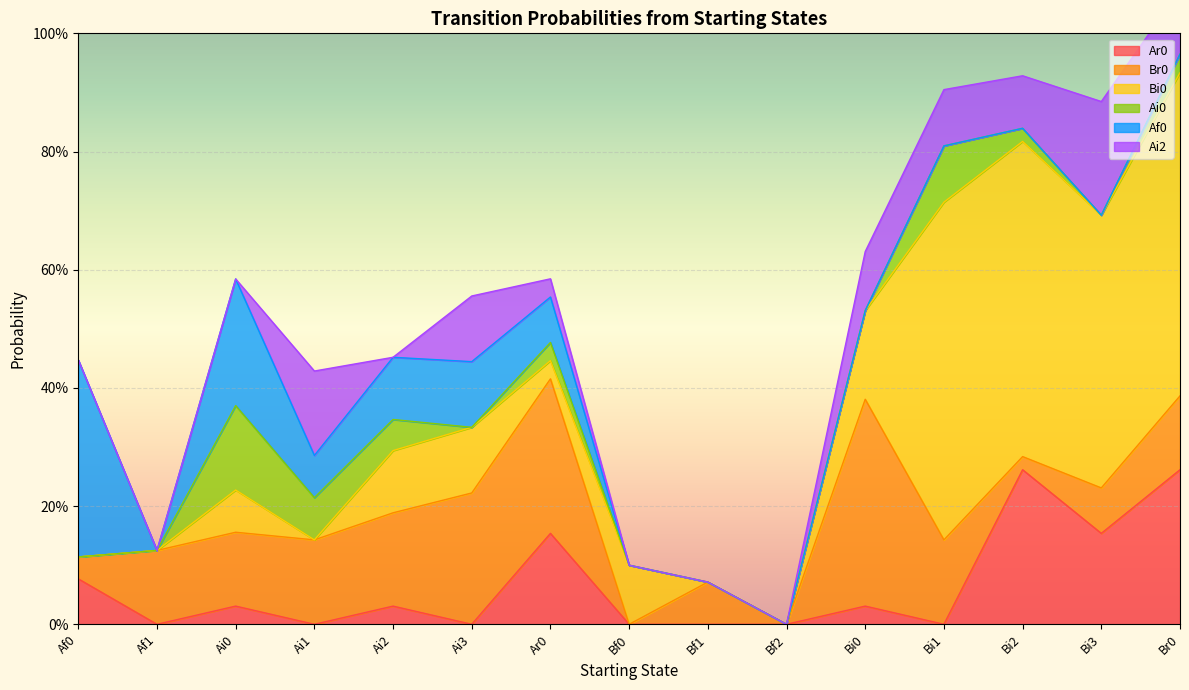

Reading left to right, transcribe all the data shown in this chart.

Ar0: 0.1	0.0	0.0	0.0	0.0	0.0	0.2	0.0	0.0	0.0	0.0	0.0	0.3	0.2	0.3
Br0: 0.0	0.1	0.1	0.1	0.2	0.2	0.3	0.0	0.1	0.0	0.3	0.1	0.0	0.1	0.1
Bi0: 0.0	0.0	0.1	0.0	0.1	0.1	0.0	0.1	0.0	0.0	0.1	0.6	0.5	0.5	0.5
Ai0: 0.0	0.0	0.1	0.1	0.1	0.0	0.0	0.0	0.0	0.0	0.0	0.1	0.0	0.0	0.0
Af0: 0.3	0.0	0.2	0.1	0.1	0.1	0.1	0.0	0.0	0.0	0.0	0.0	0.0	0.0	0.0
Ai2: 0.0	0.0	0.0	0.1	0.0	0.1	0.0	0.0	0.0	0.0	0.1	0.1	0.1	0.2	0.1